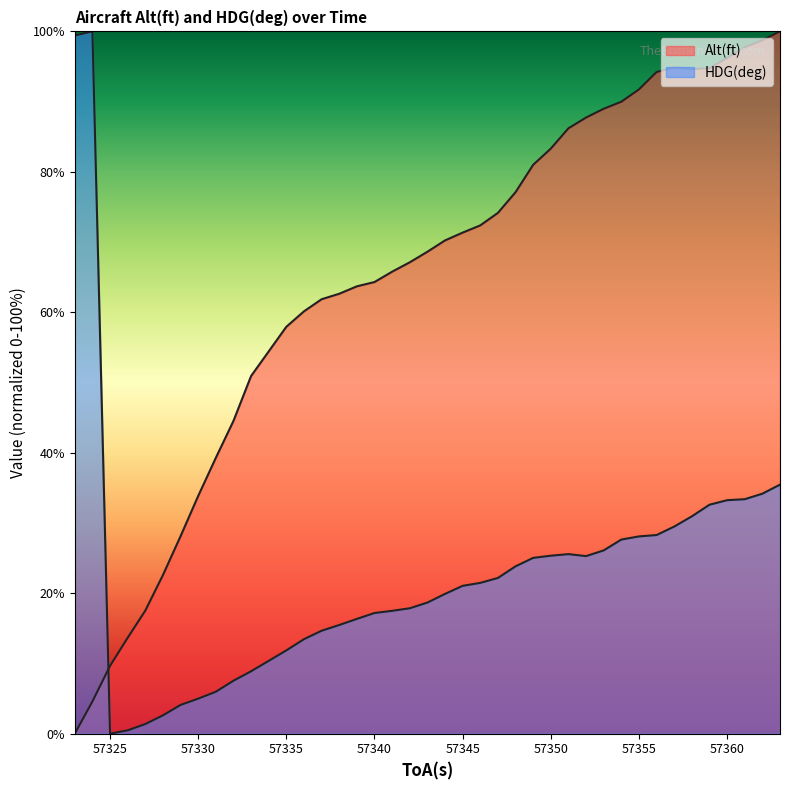

At which label is HDG(deg) closest to 50?

57363